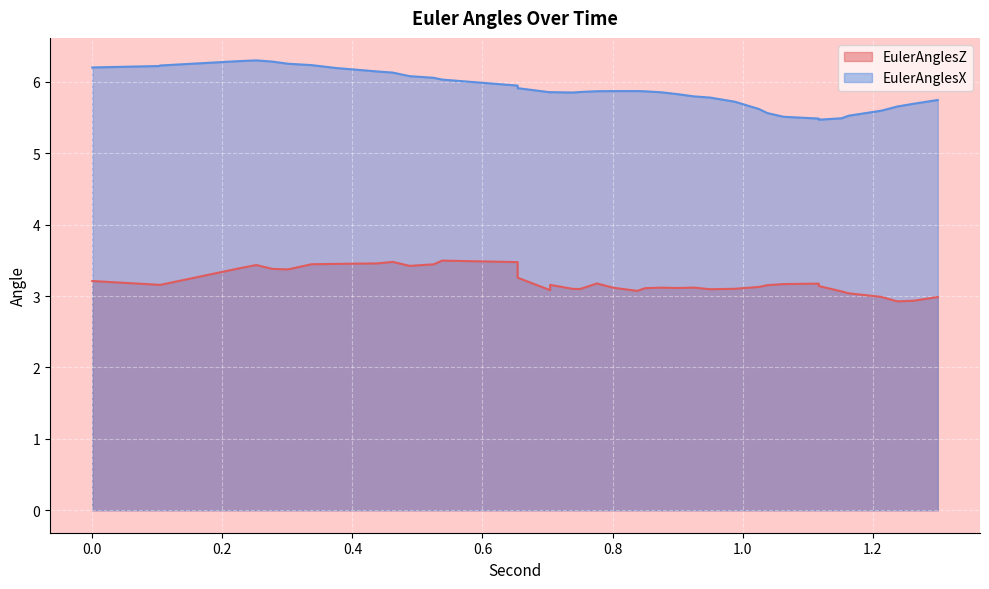

What is the label of the 18th point from the left?

0.704